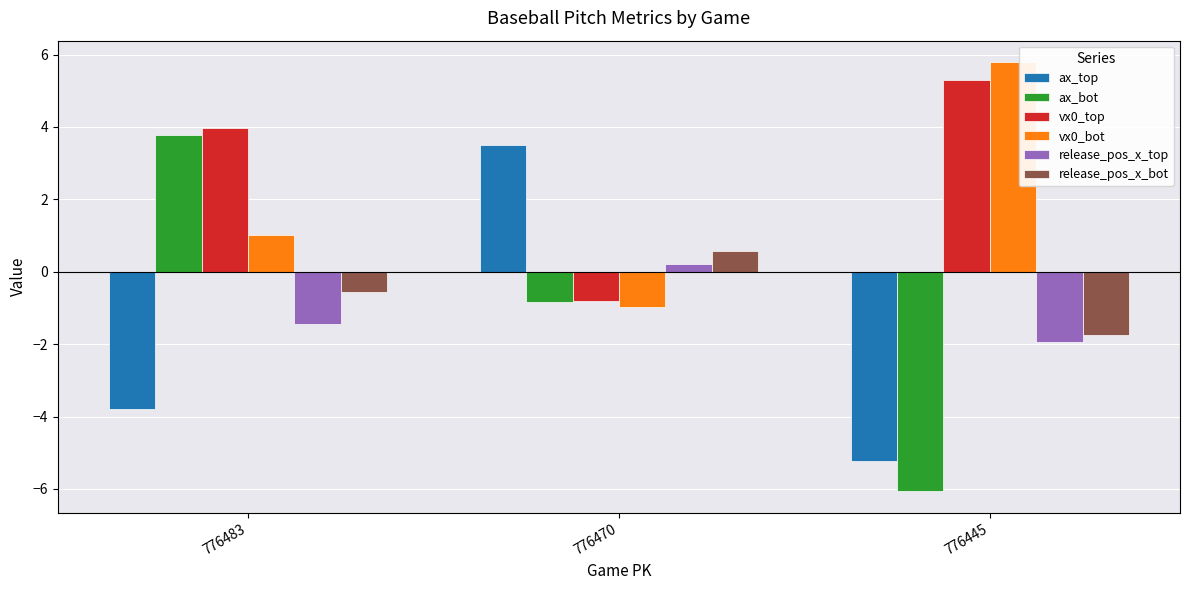

Where does the ax_top series first go above -3?

776470